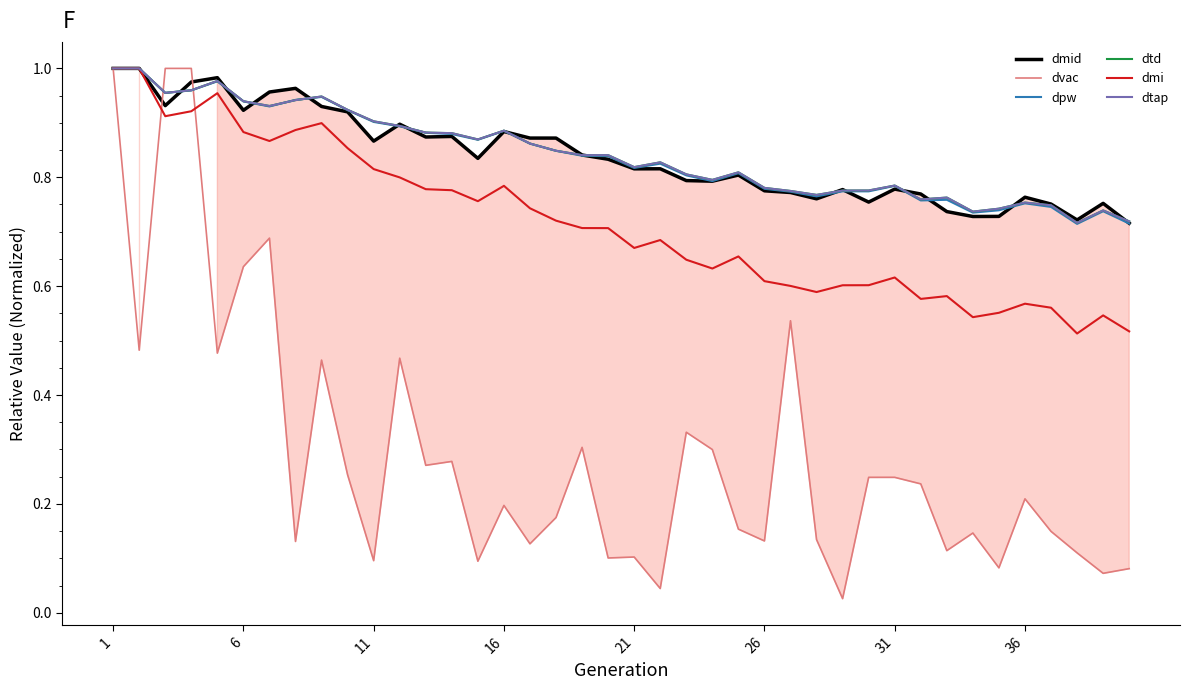

Is this an area chart (filled region under the line)?

Yes